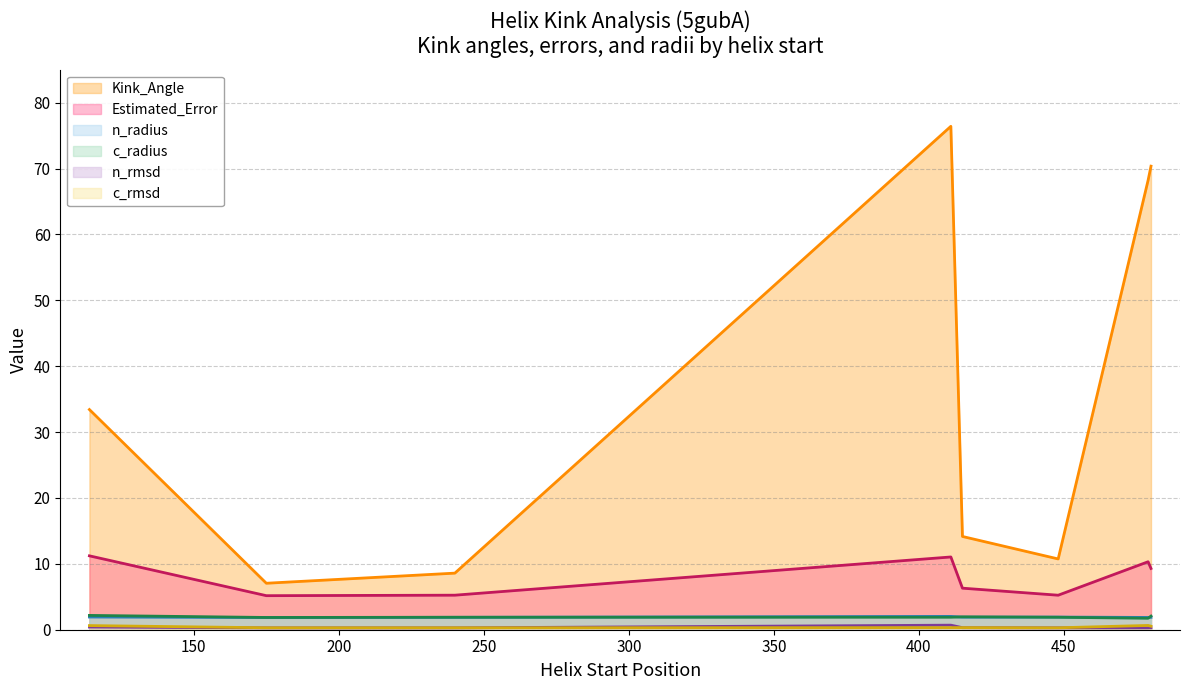

Reading left to right, extract all data points from this chart.

Kink_Angle: 33.4	7.1	8.6	76.4	14.2	10.7	68.2	70.4
Estimated_Error: 11.2	5.2	5.2	11.0	6.3	5.2	10.3	9.3
n_radius: 1.9	1.8	1.9	2.0	1.9	1.9	1.9	1.9
c_radius: 2.2	1.9	1.9	1.9	2.0	1.9	1.7	2.1
n_rmsd: 0.4	0.3	0.3	0.7	0.3	0.3	0.3	0.3
c_rmsd: 0.6	0.3	0.3	0.3	0.3	0.3	0.6	0.5